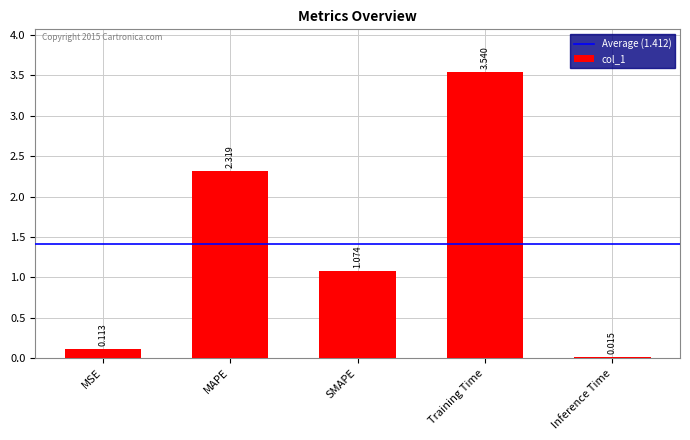

Rank the categories by value from lowest to highest.

Inference Time, MSE, SMAPE, MAPE, Training Time